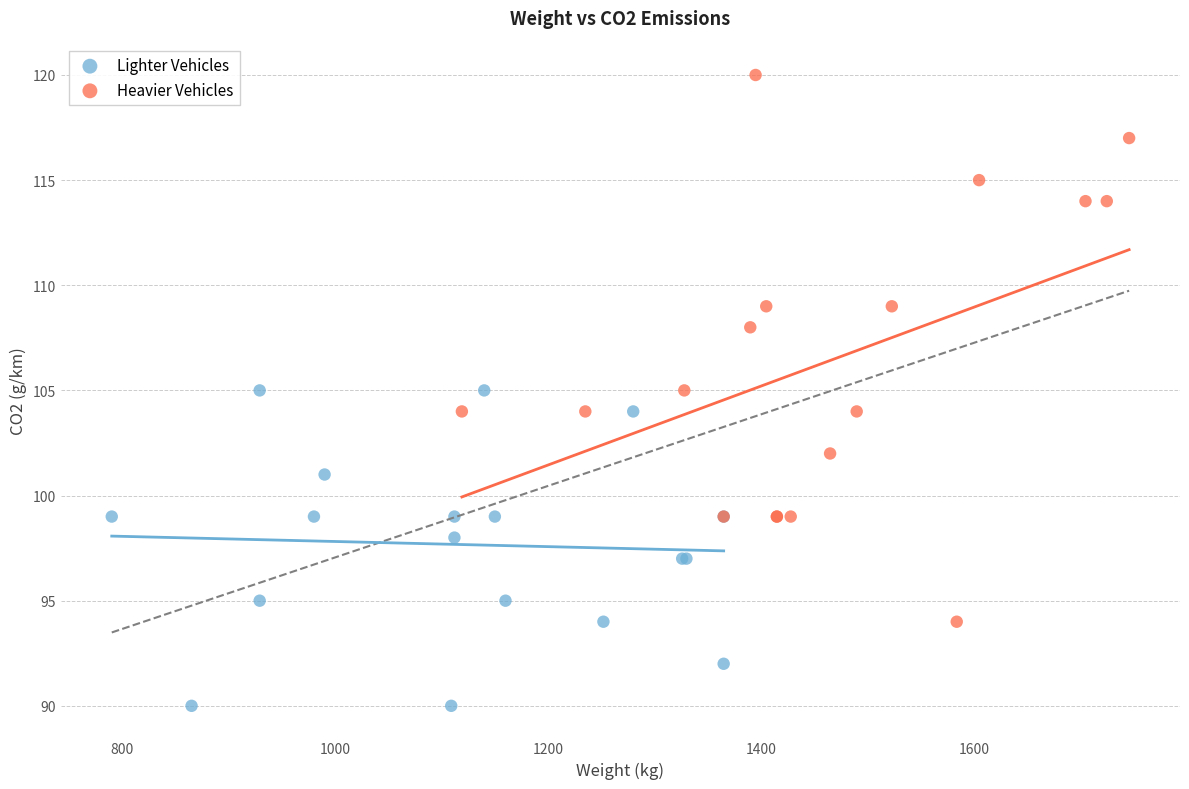

Which series has the largest Y range (max minus min)?

Heavier Vehicles